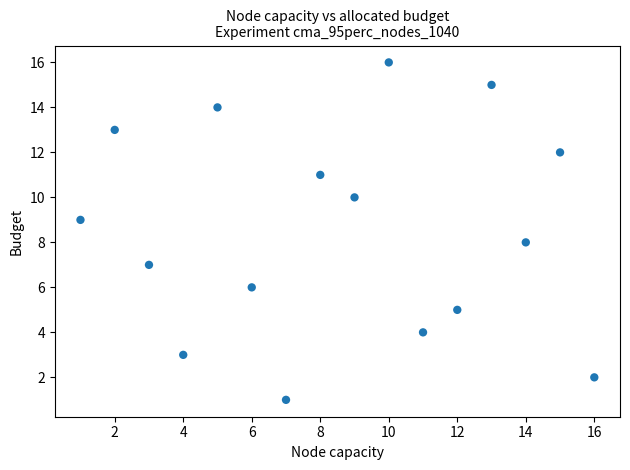

What is the range of Y values (max minus min)?

15